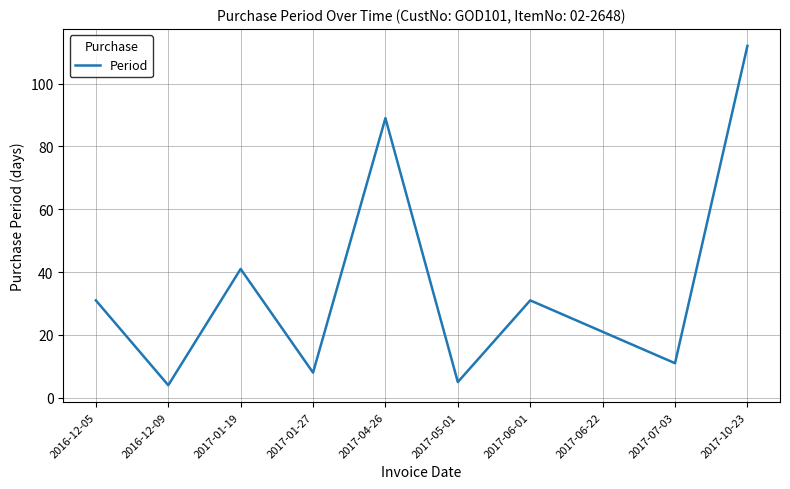

What is the difference between the values at 2016-12-09 and 2017-04-26?

85